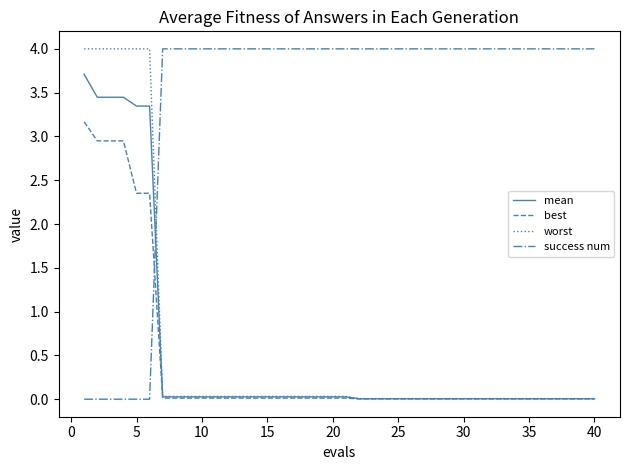

True or false: success num and best cross at least once.

True